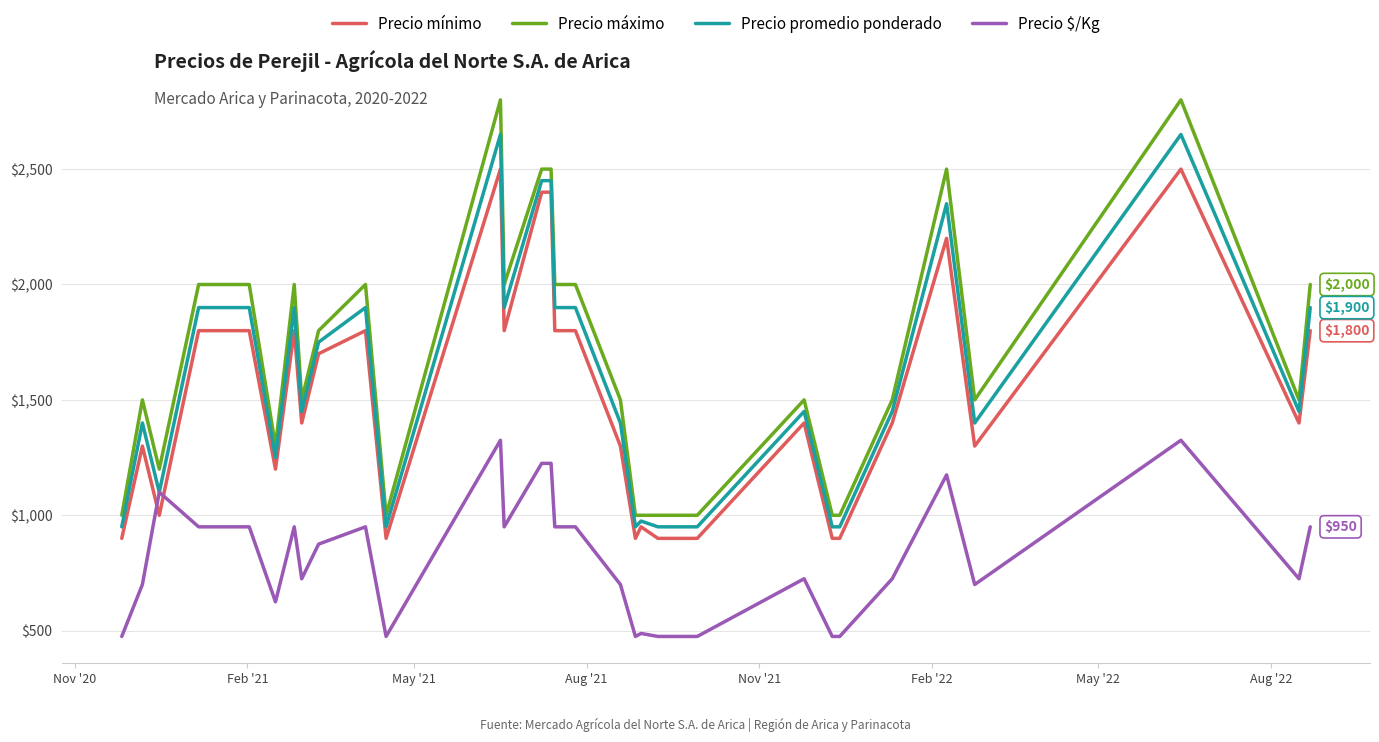

At how many categories does at least one series exceed 758?

31